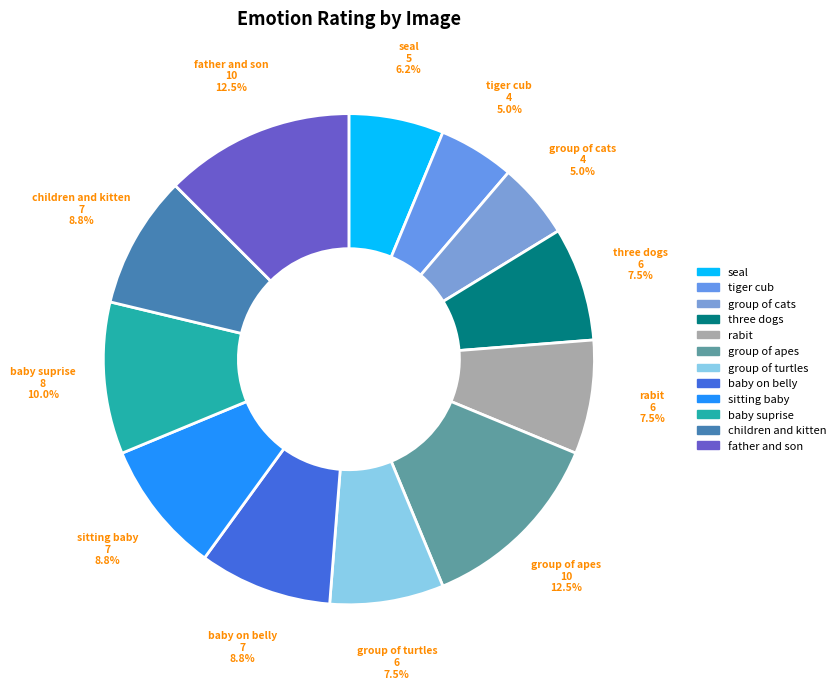

To the nearest percent, what is the average slice percentage?

8%